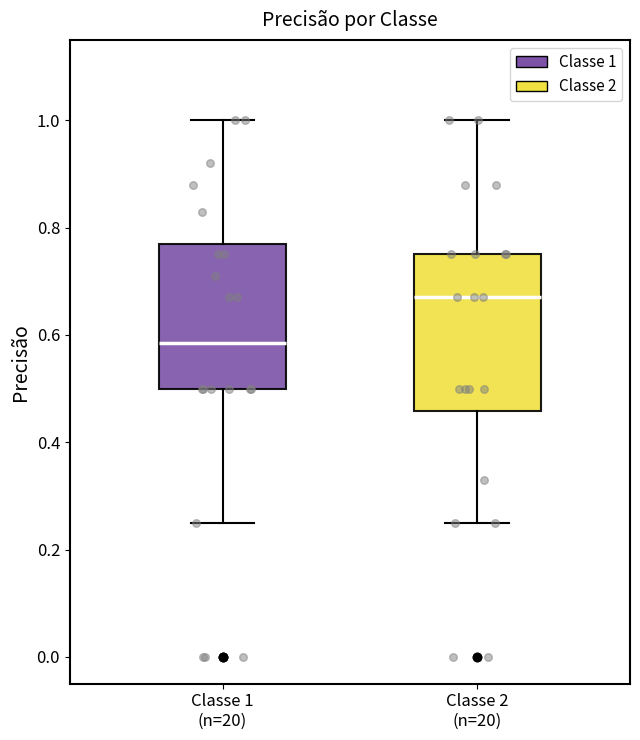

Comparing the boxes themselves (not the whiskers), which one is the tallest?

Classe 2 (n=20)